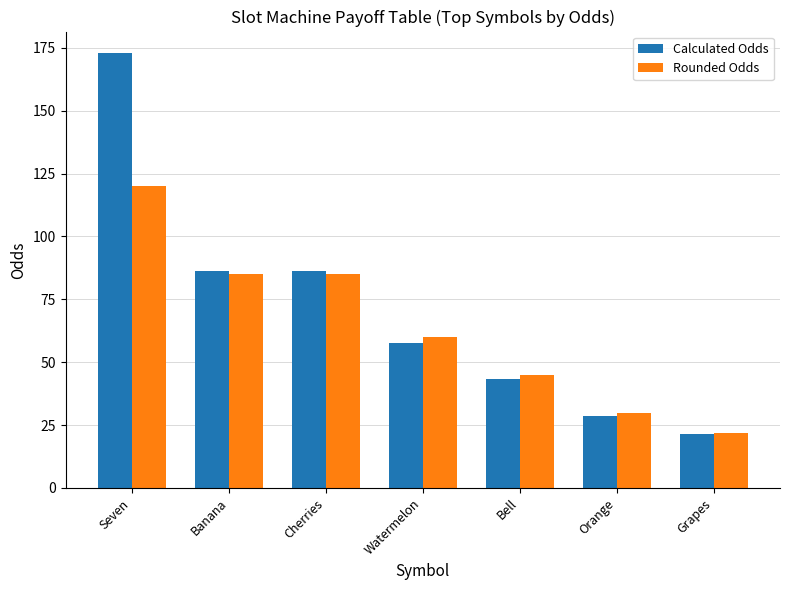

What position from the right is Orange?

2